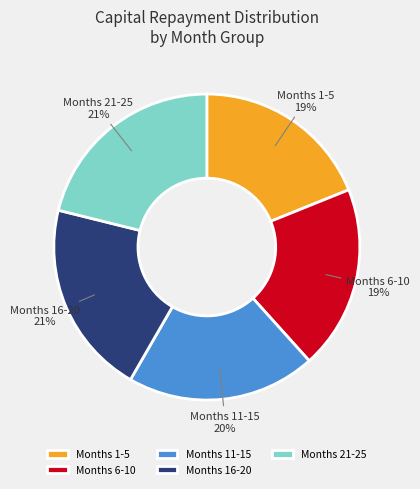

Approximately how many times larger is the value at Months 1-5 compared to Months 21-25?

0.9